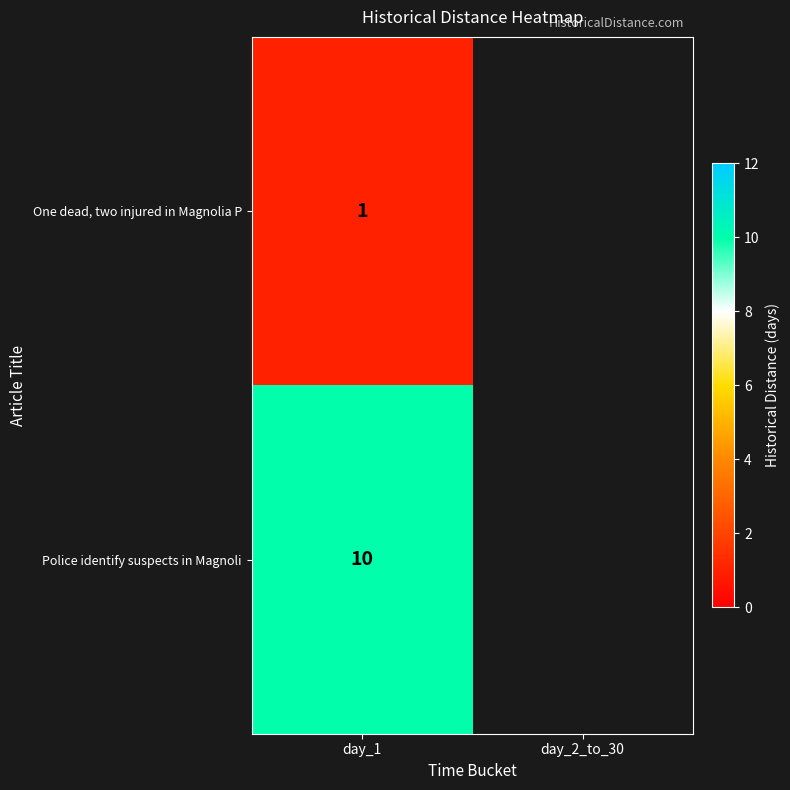

True or false: Police identify suspects in Magnoli has a value of 16 at day_1.

False